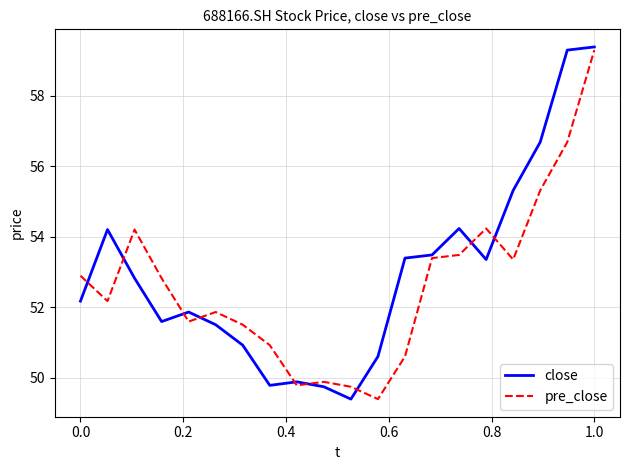

Which series has the largest range (max minus min)?

close